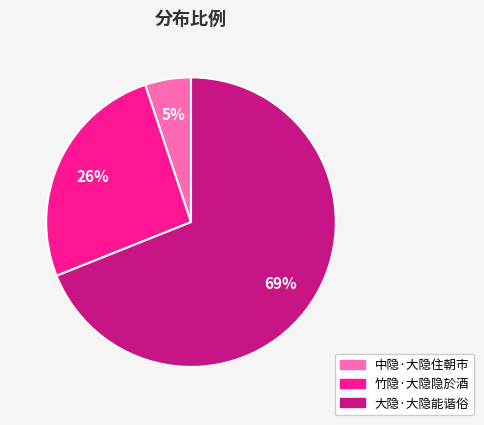

How many segments does this pie chart have?

3